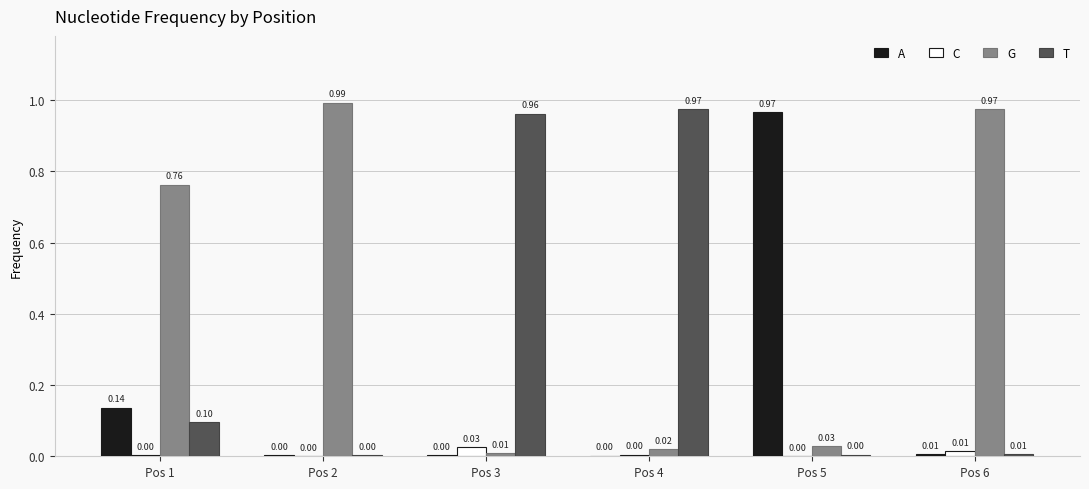

How many groups of bars are there?

6